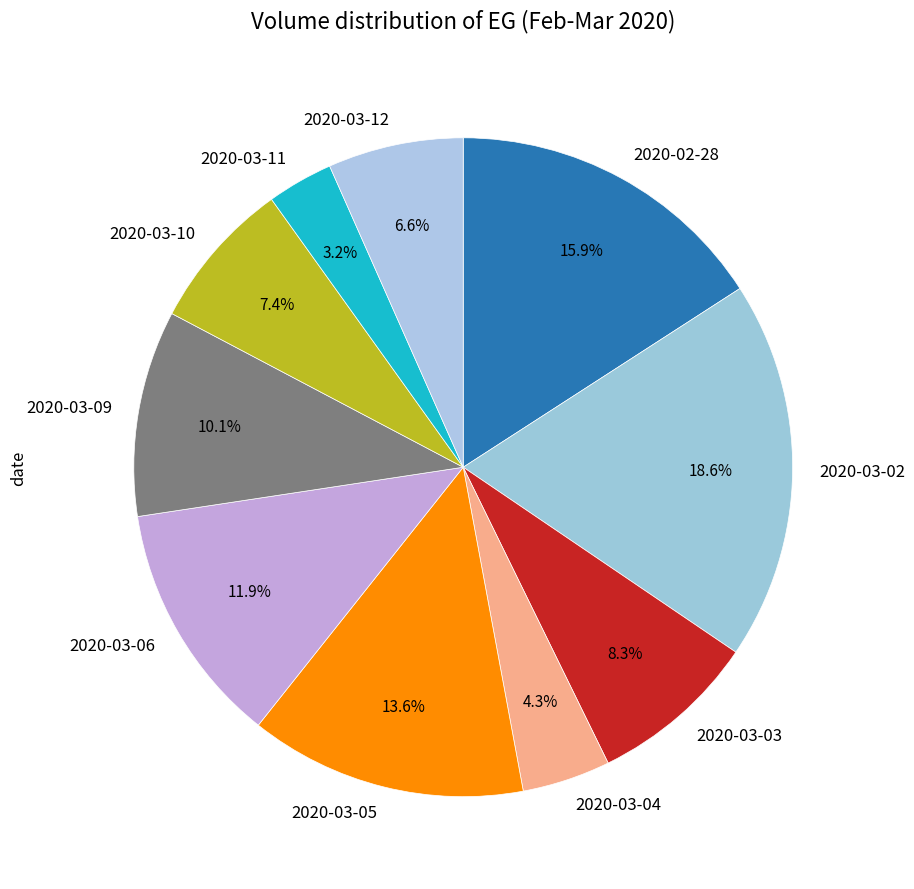

Rank the categories by value from lowest to highest.

2020-03-11, 2020-03-04, 2020-03-12, 2020-03-10, 2020-03-03, 2020-03-09, 2020-03-06, 2020-03-05, 2020-02-28, 2020-03-02